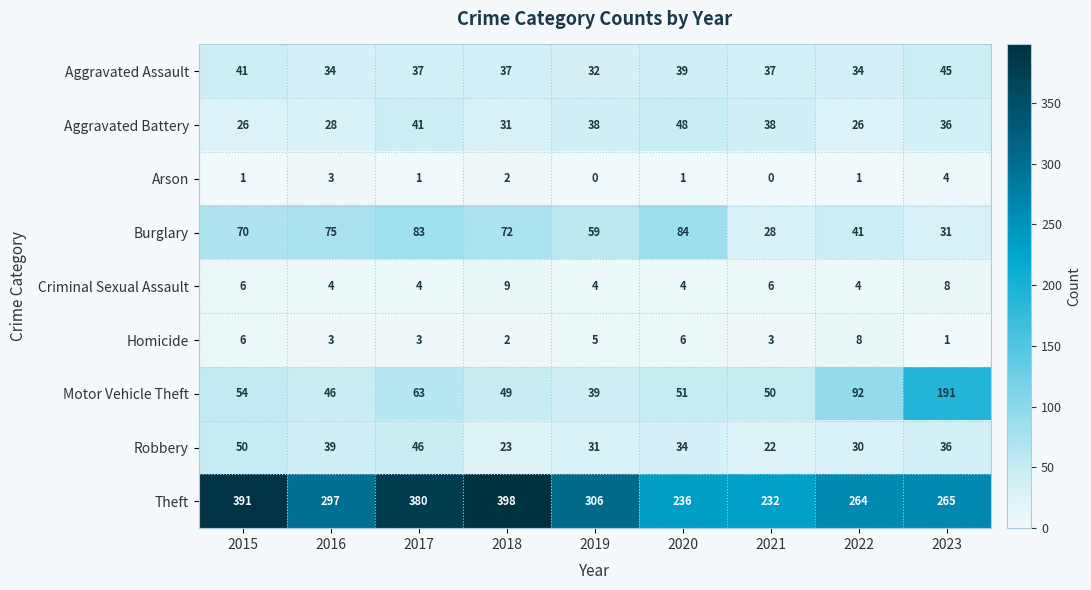

Rank the series by their maximum value, from highest to lowest.

Theft, Motor Vehicle Theft, Burglary, Robbery, Aggravated Battery, Aggravated Assault, Criminal Sexual Assault, Homicide, Arson